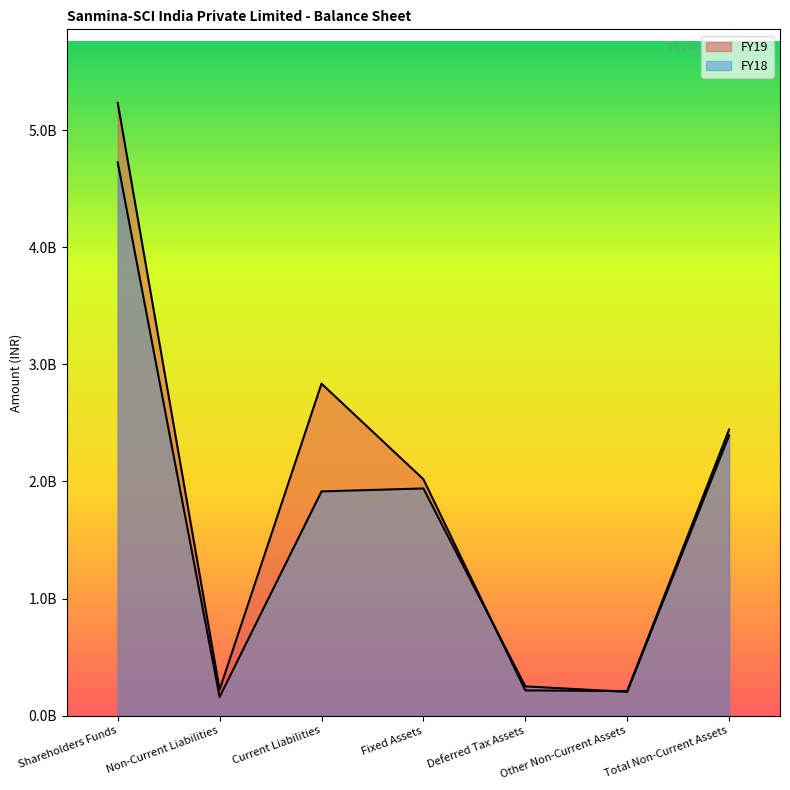

What is the approximate value of FY19 at Shareholders Funds, to the nearest 100?

5232727200